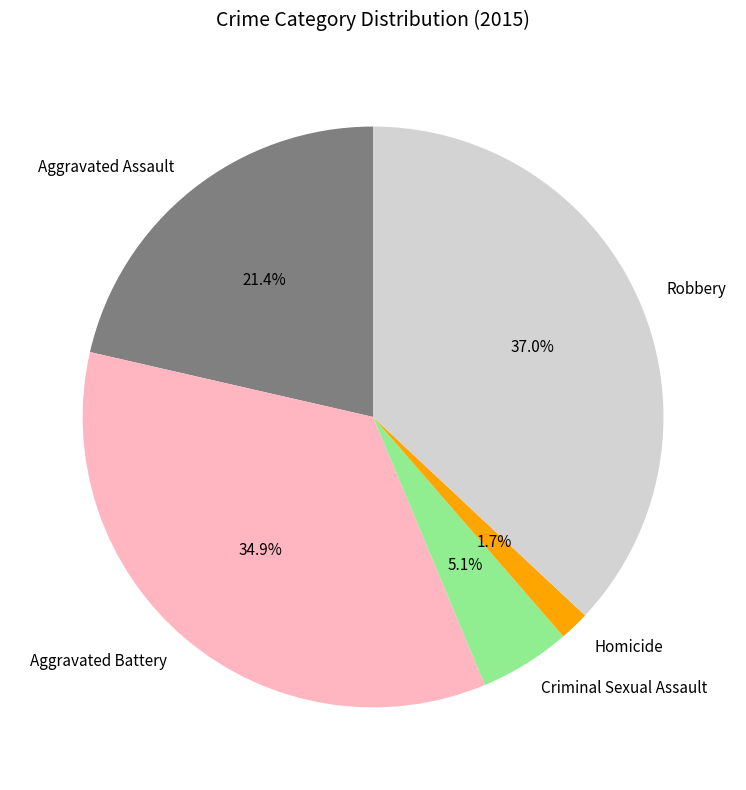

How many slices are in this pie chart?

5